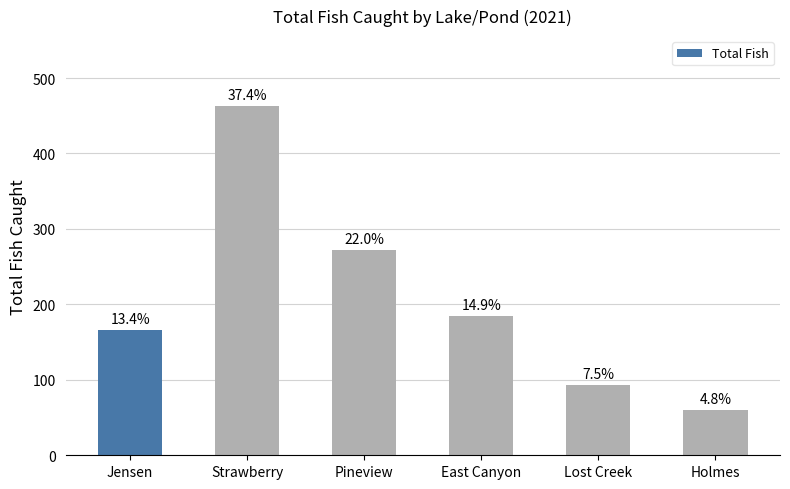

Are the bars horizontal?

No